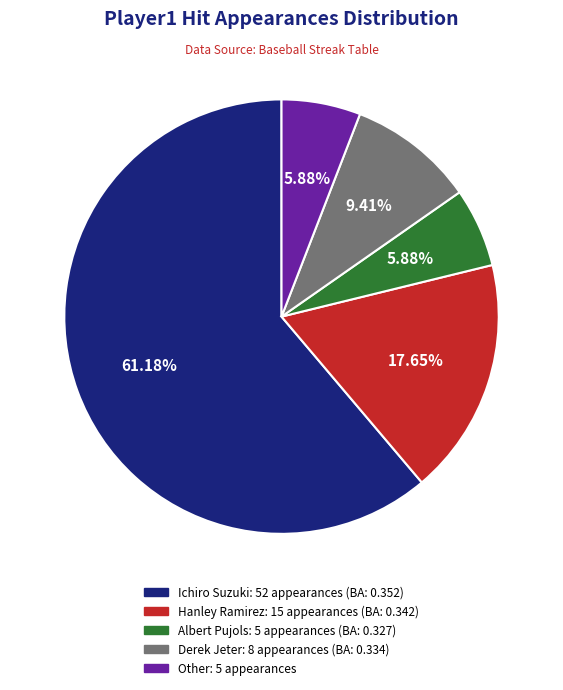

True or false: Hanley Ramirez accounts for 18% of the total.

True